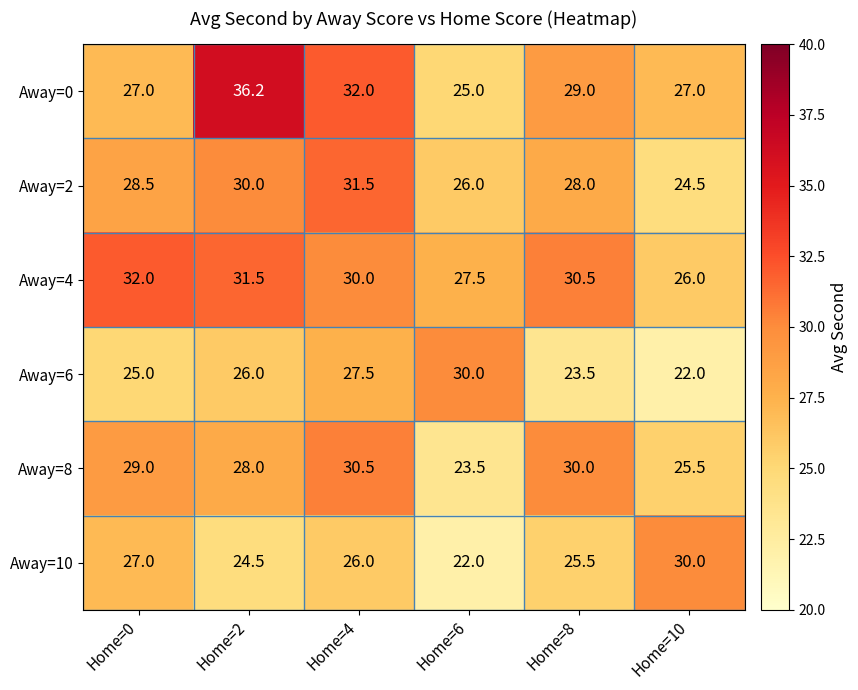

What is the maximum value shown in the chart?

36.2